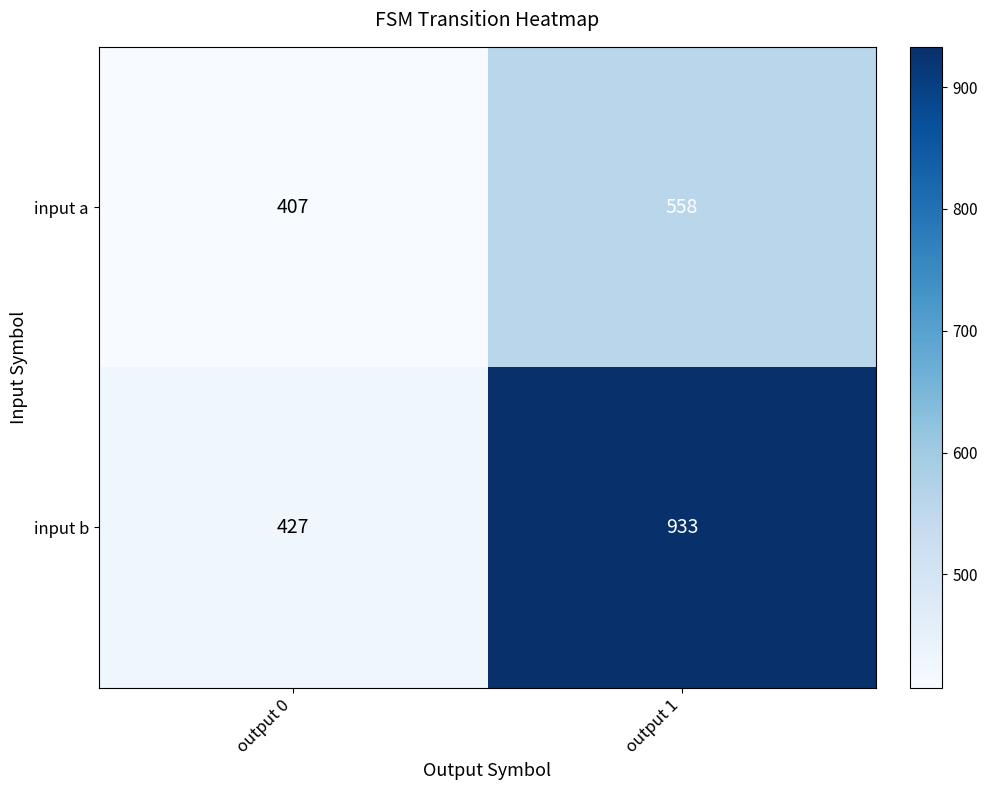

Reading left to right, list all the values displayed in this chart.

input a: 407	558
input b: 427	933